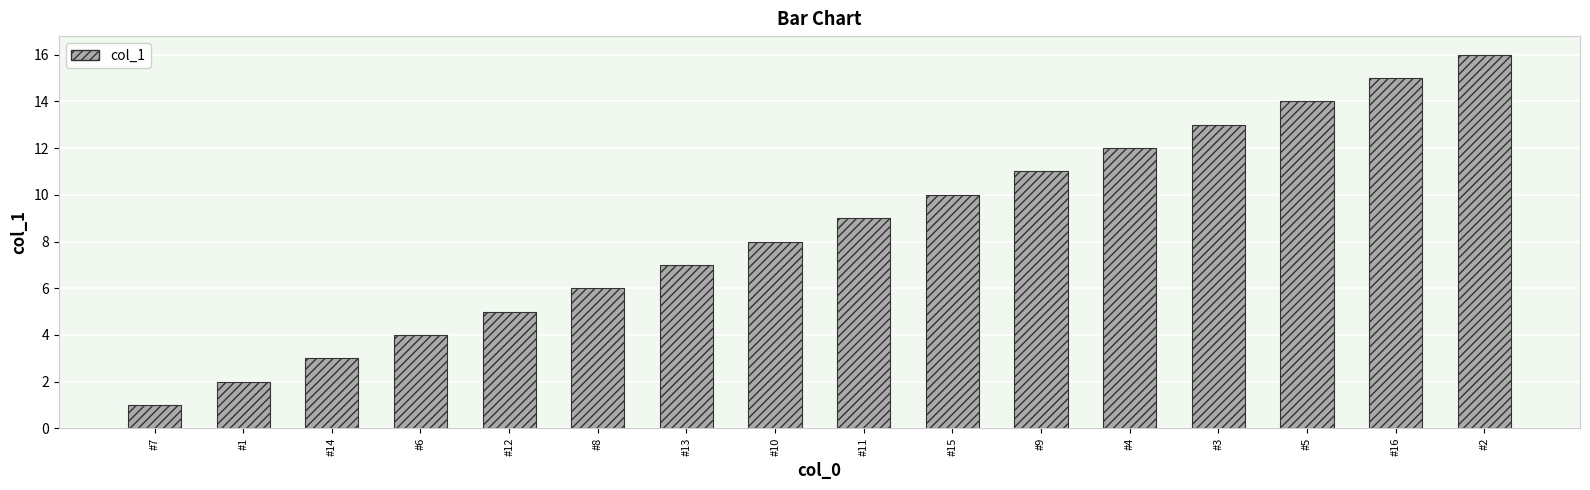

Which has a higher value, #2 or #10?

#2